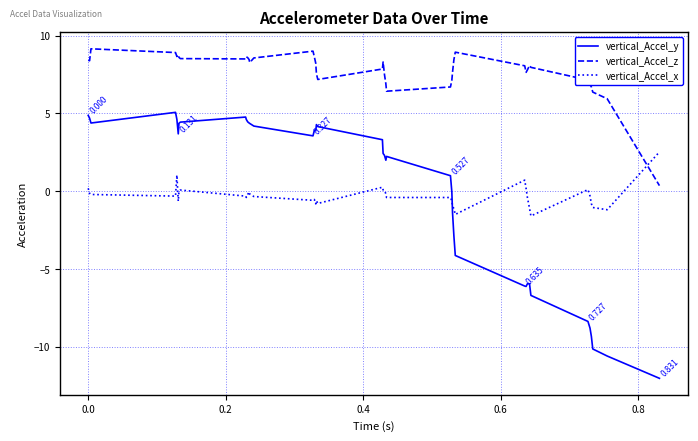

What is the average value of the vertical_Accel_y series?

-0.1